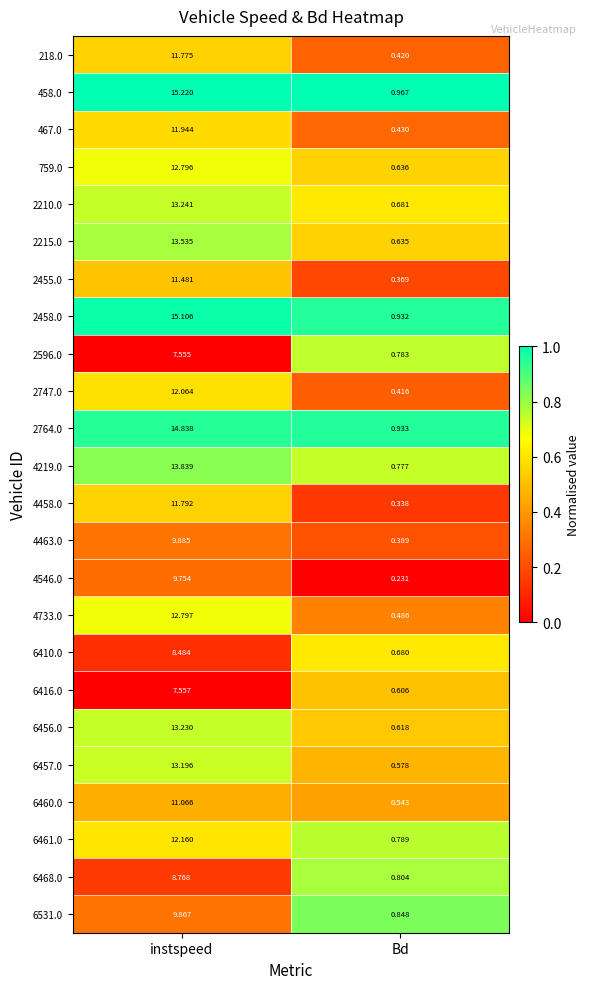

List the labels in order of 2458.0 value, largest first.

instspeed, Bd